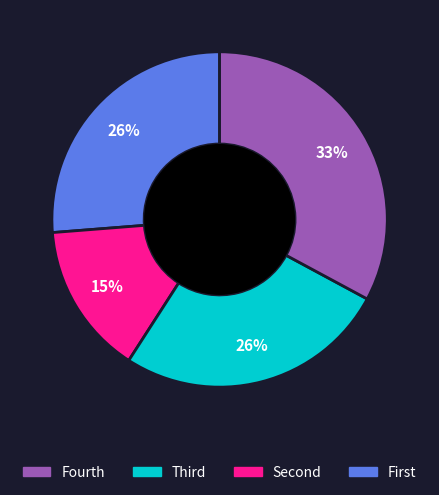

Count the number of slices in the pie.

4